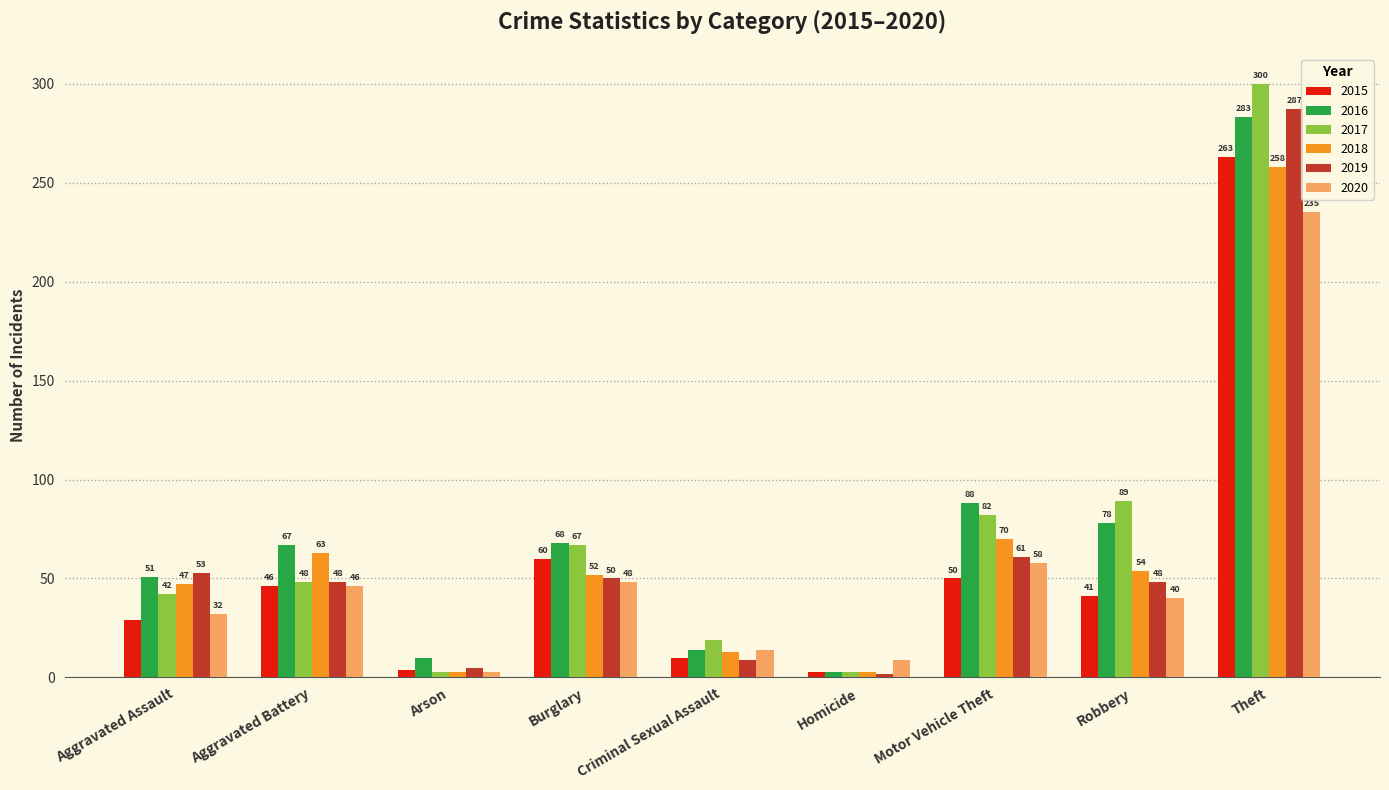

Which series has the largest range (max minus min)?

2017